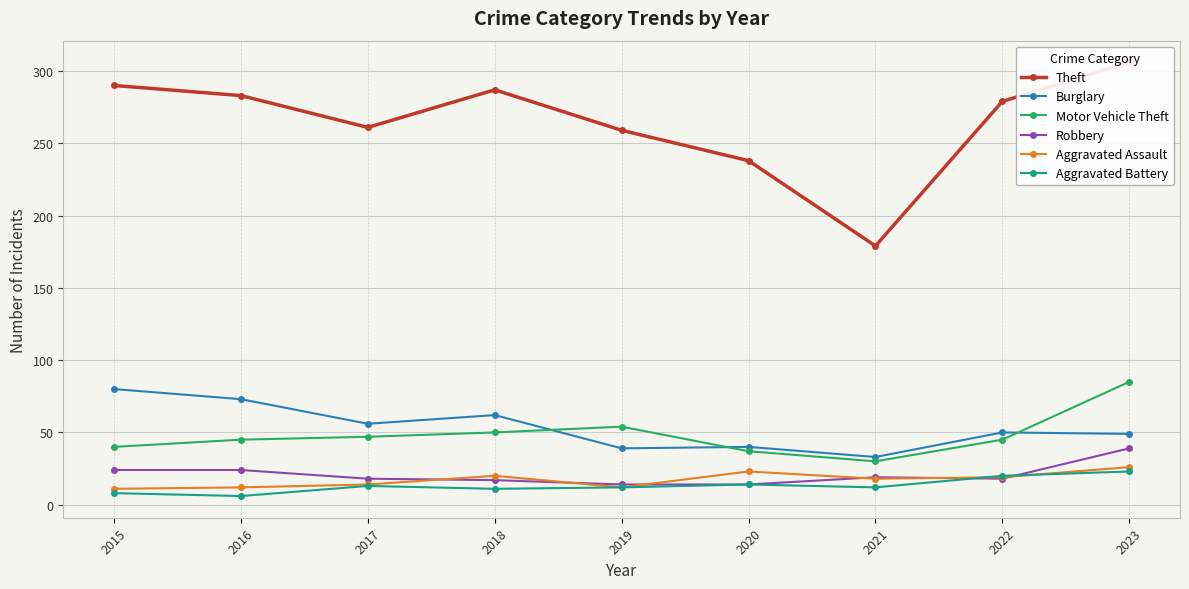

What is the difference between the highest and lowest values at 2019?

247